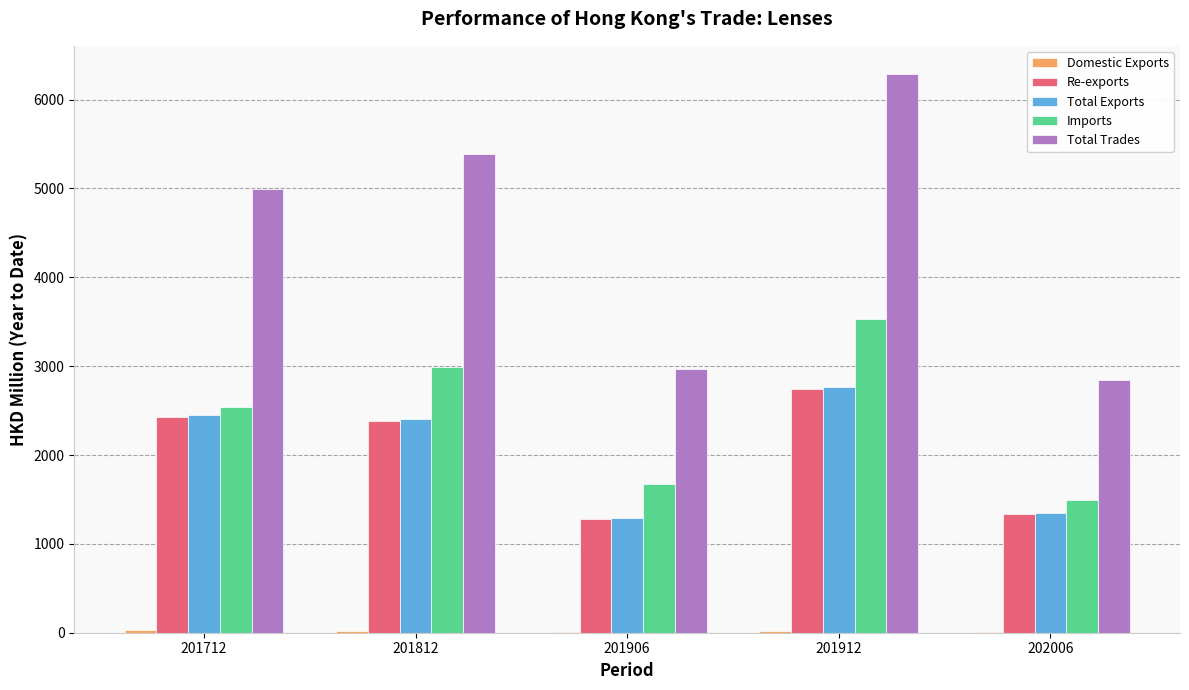

What is the sum of all Imports values?

12226.8